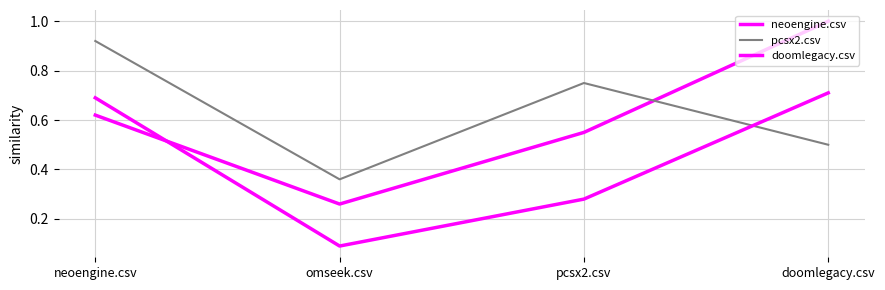

What is the label of the 4th point from the right?

neoengine.csv